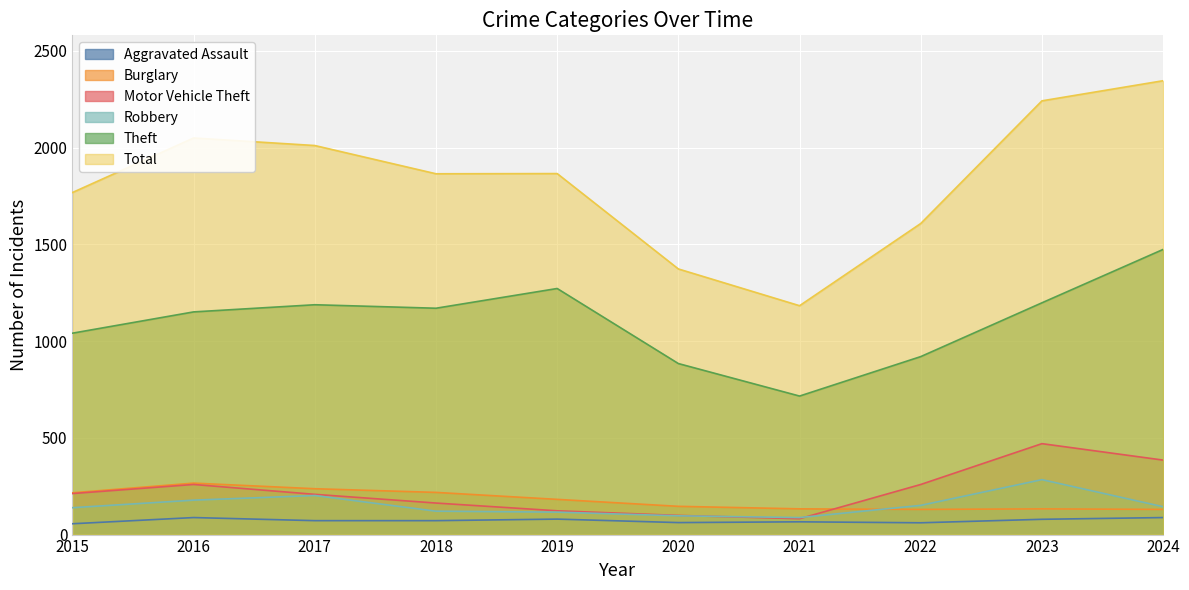

Which series has the largest range (max minus min)?

Total